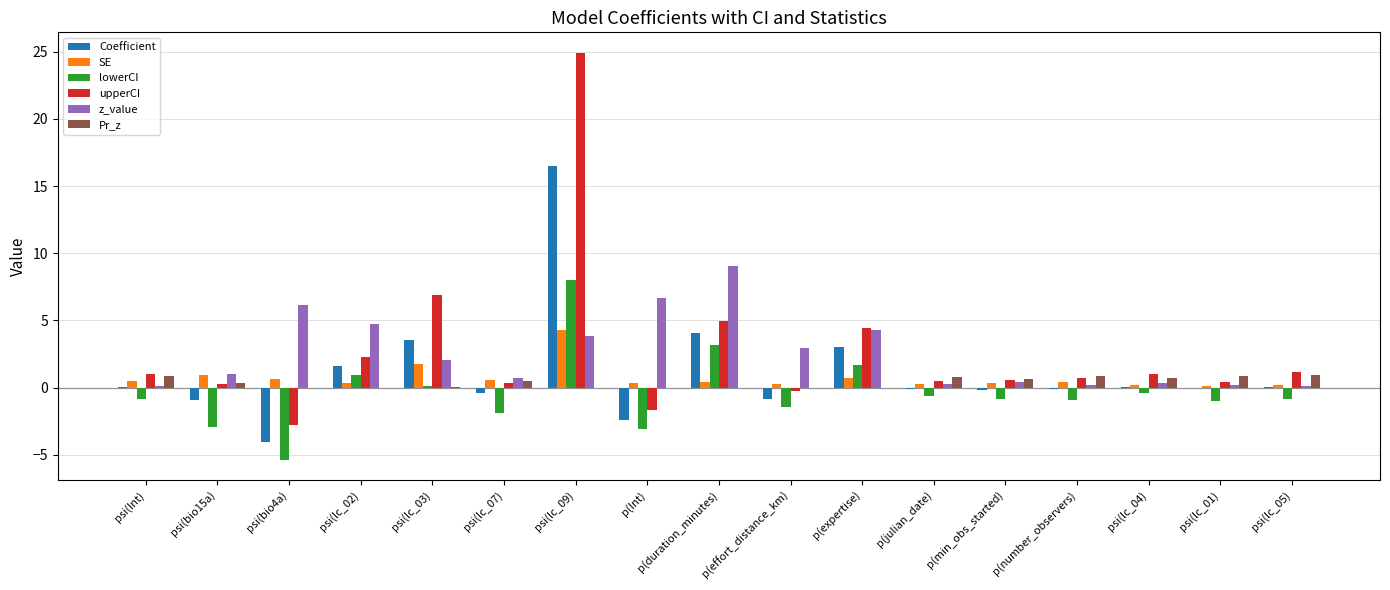

What is the maximum value shown in the chart?

24.9